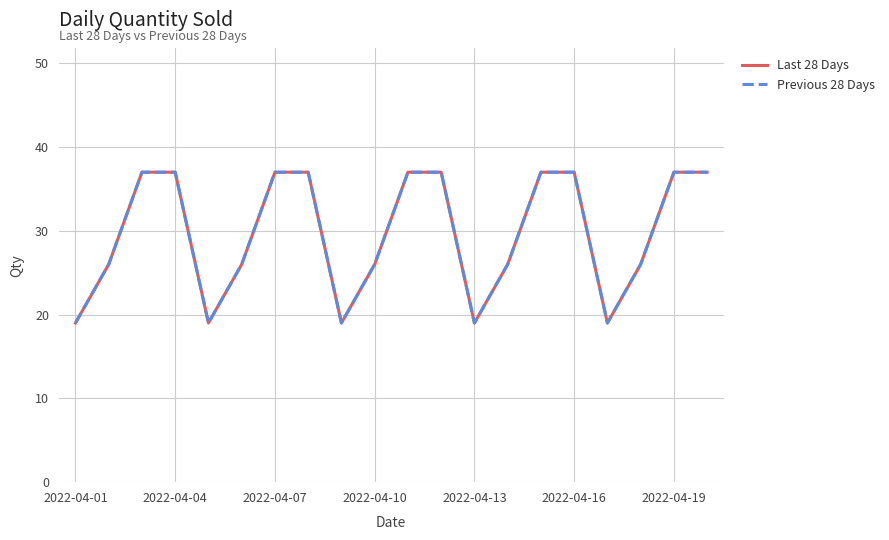

Is this an area chart (filled region under the line)?

No